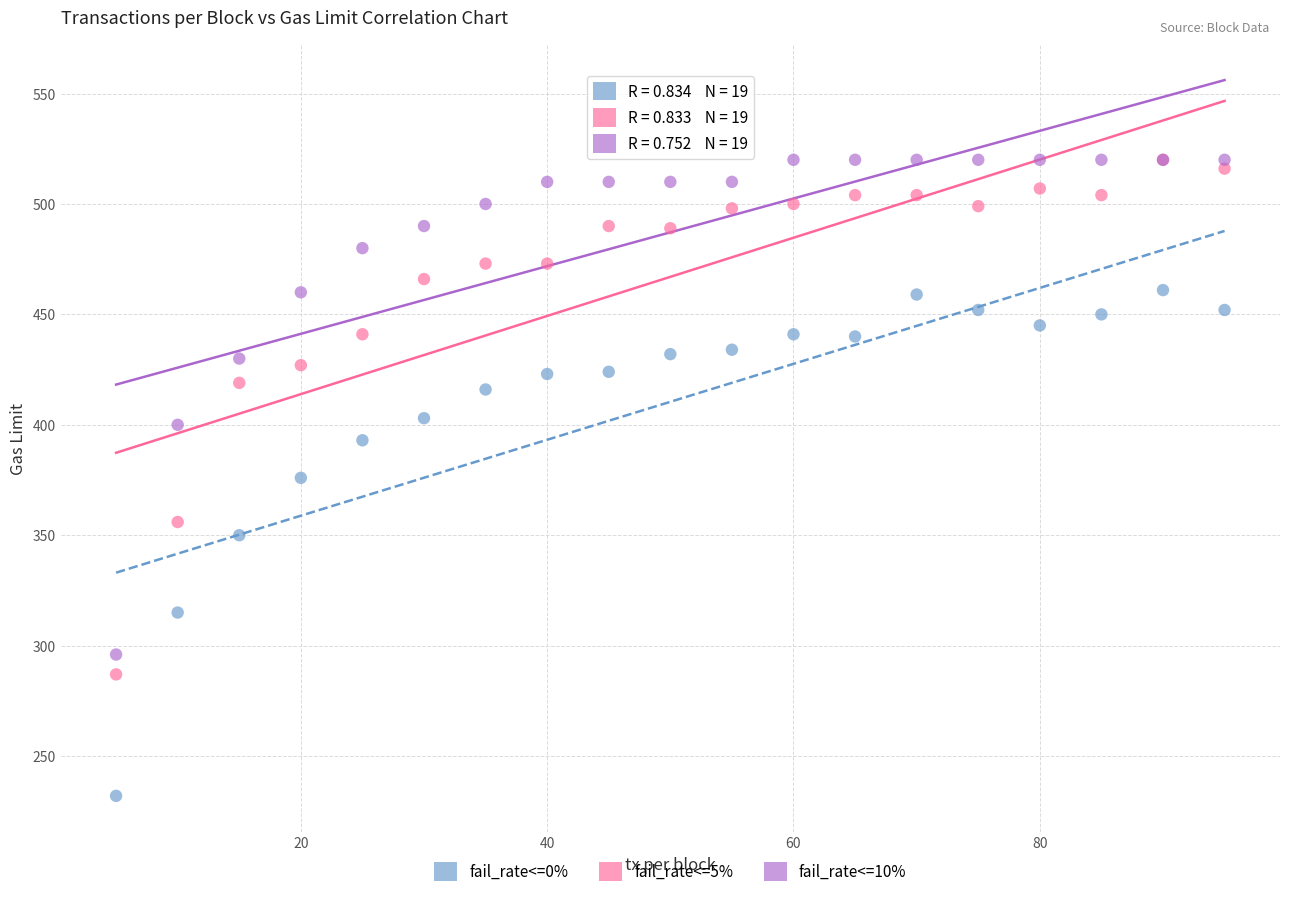

In the fail_rate<=0% series, what Y value is closest to 346?

350